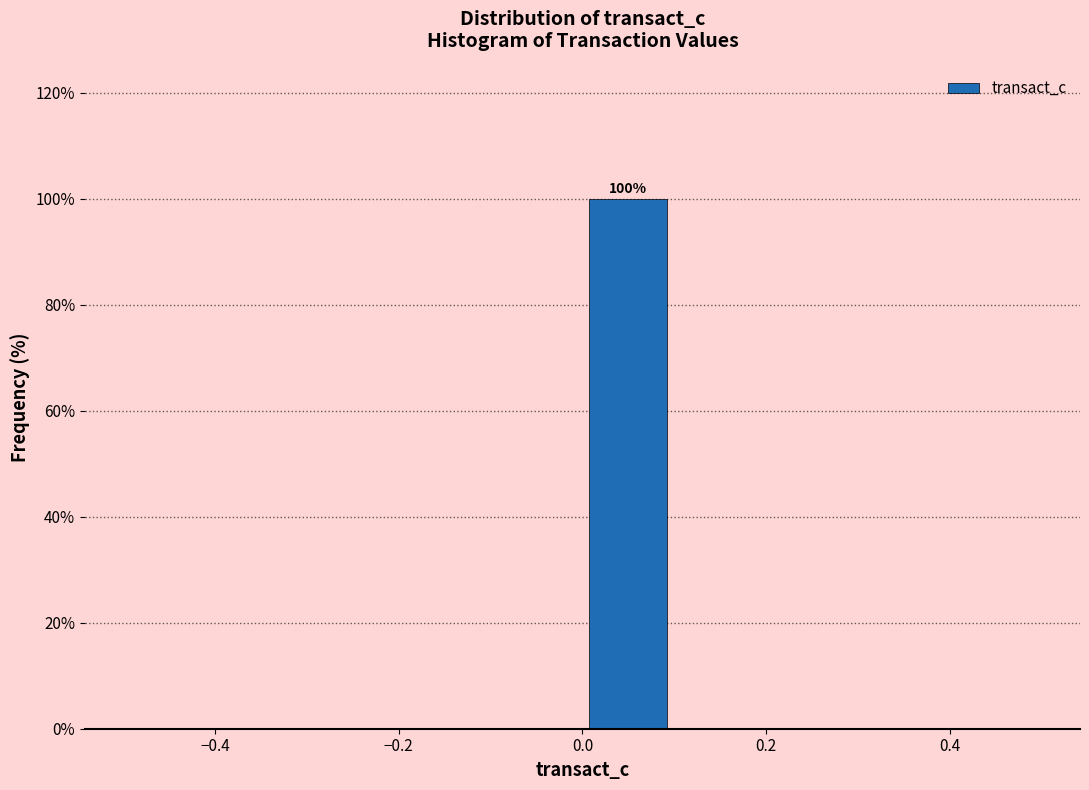

Over which range of the x-axis is the bar tallest?

0.0 to 0.1